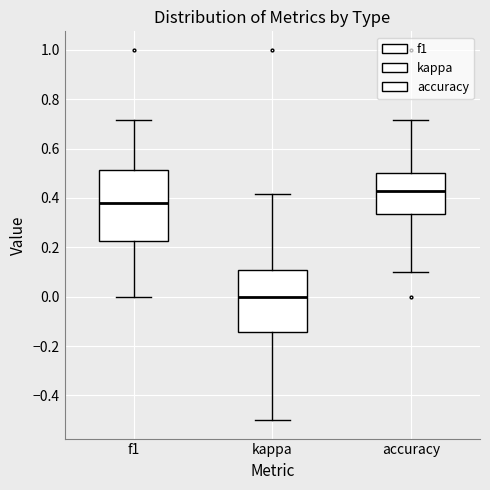

Comparing the boxes themselves (not the whiskers), which one is the tallest?

f1